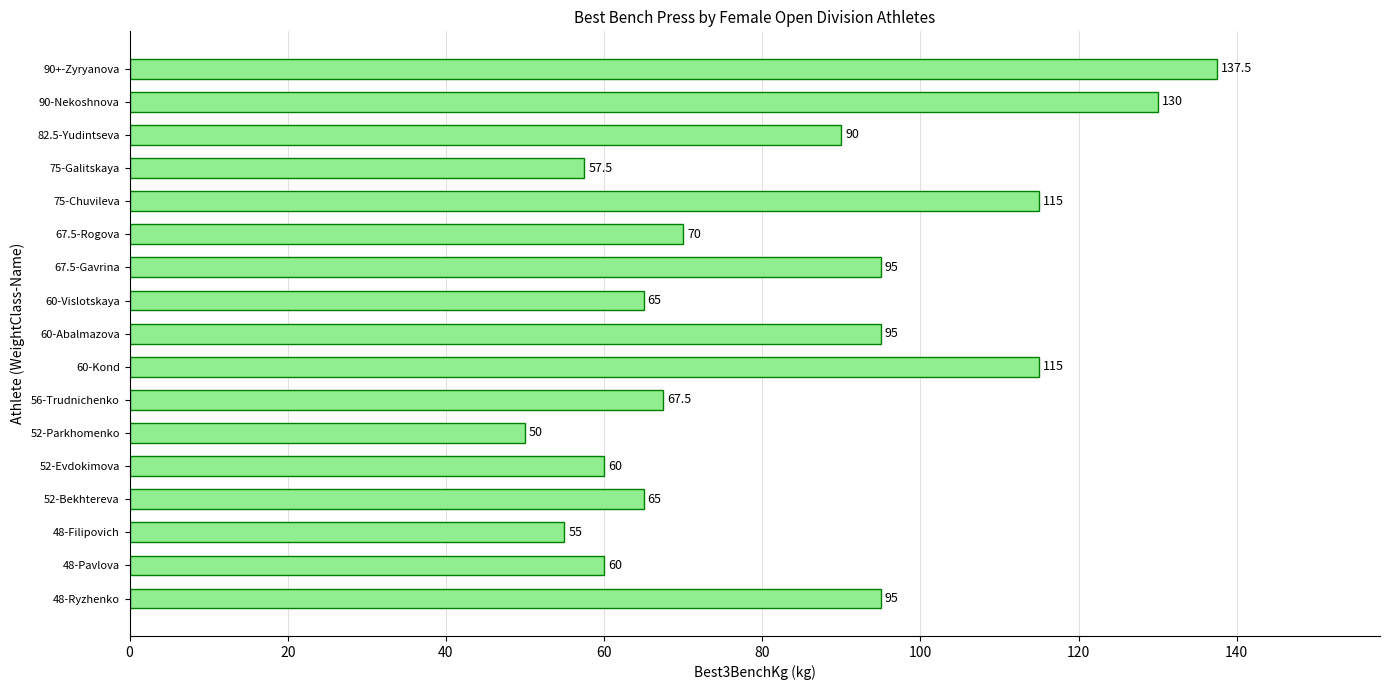

Does the chart contain stacked bars?

No